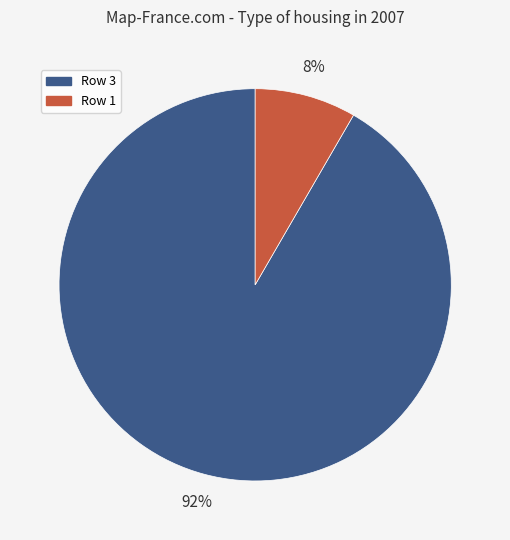

To the nearest percent, what is the combined percentage of Row 1 and Row 3?

100%